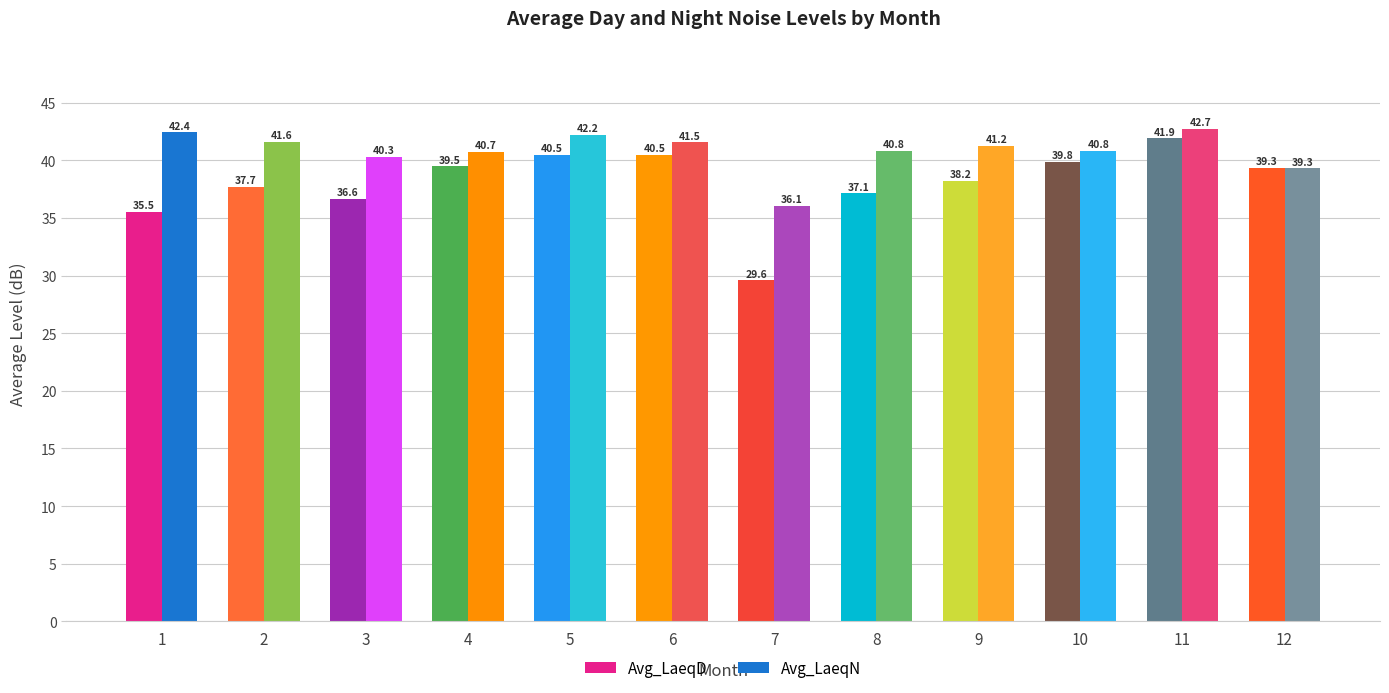

Rank the series at 3 from lowest to highest value.

Avg_LaeqD, Avg_LaeqN